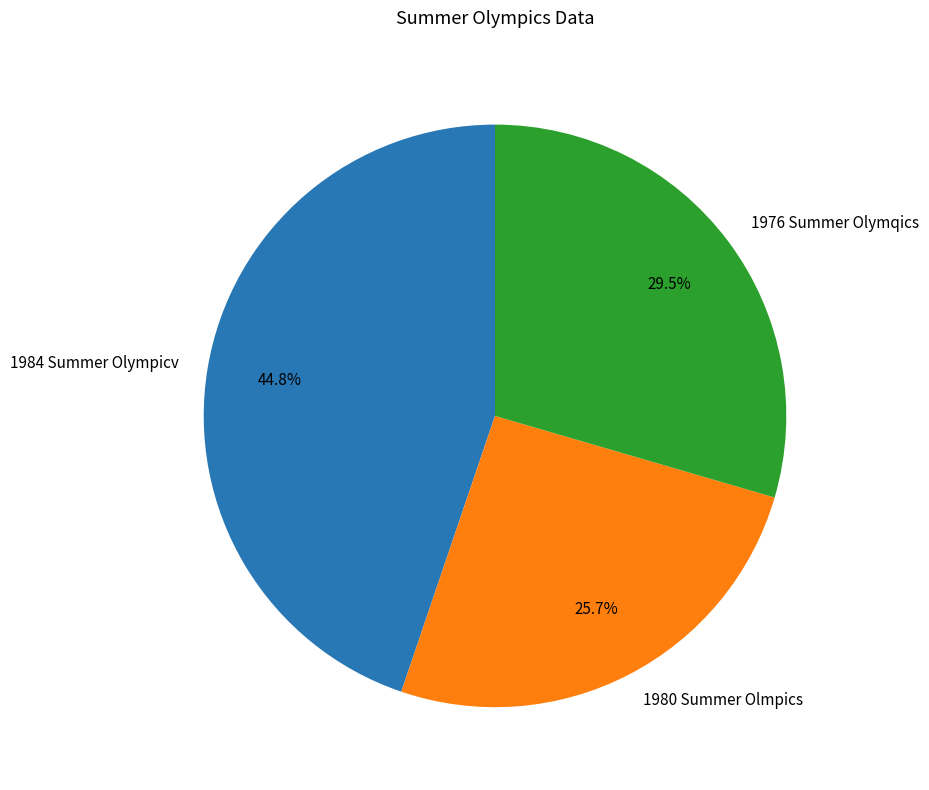

What is the smallest slice in the pie chart?

1980 Summer Olmpics